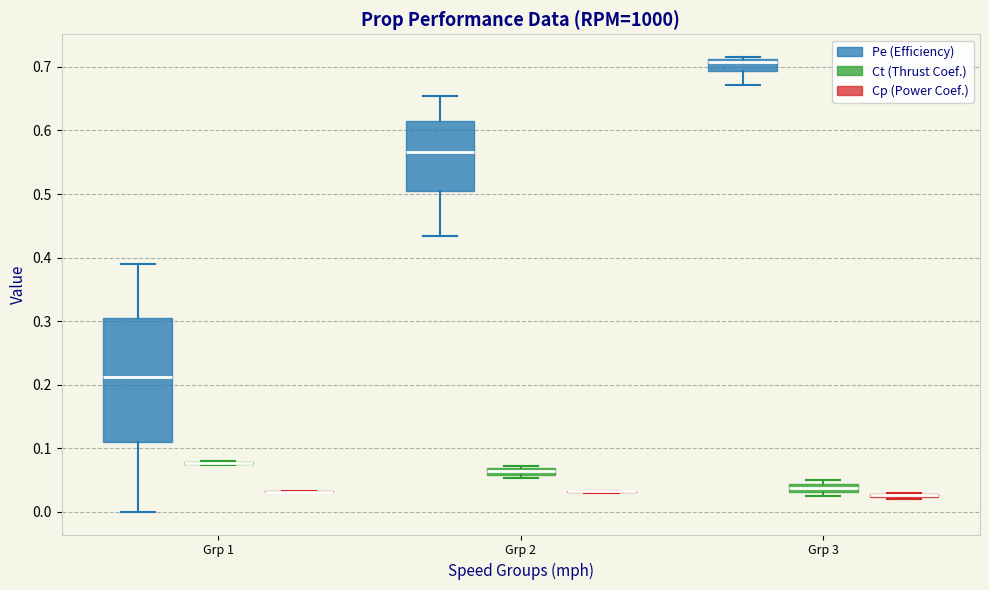

Comparing the boxes themselves (not the whiskers), which one is the tallest?

Grp 1 (Pe (Efficiency))